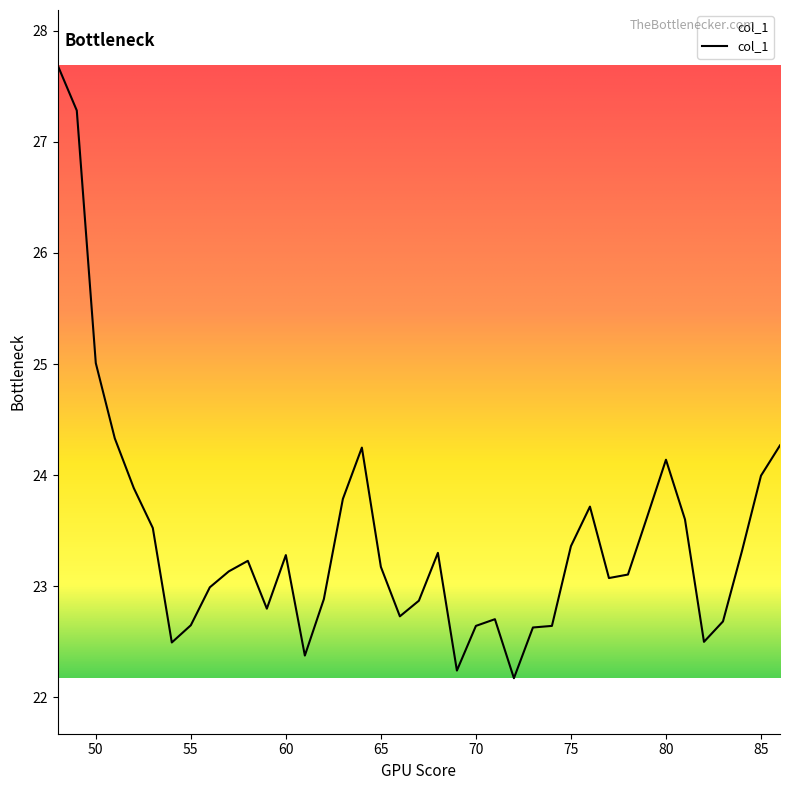

What is the smallest value displayed?

22.2